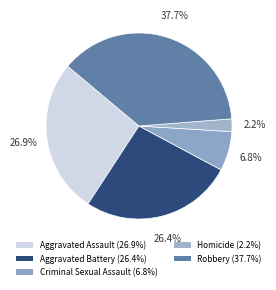

Count the number of slices in the pie.

5